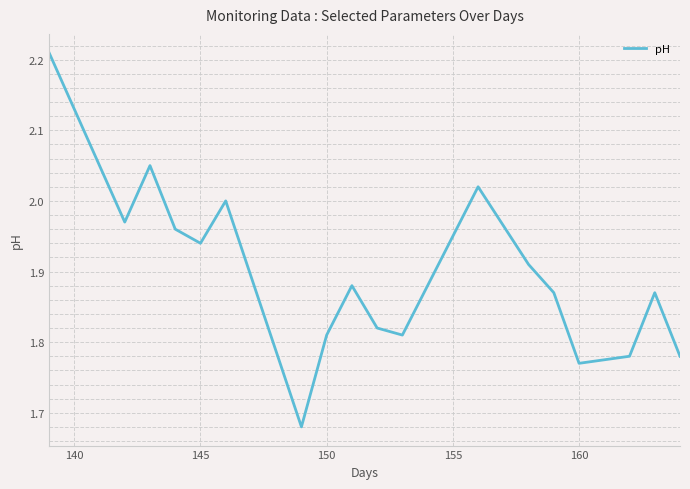

What is the difference between the maximum and minimum values?

0.5